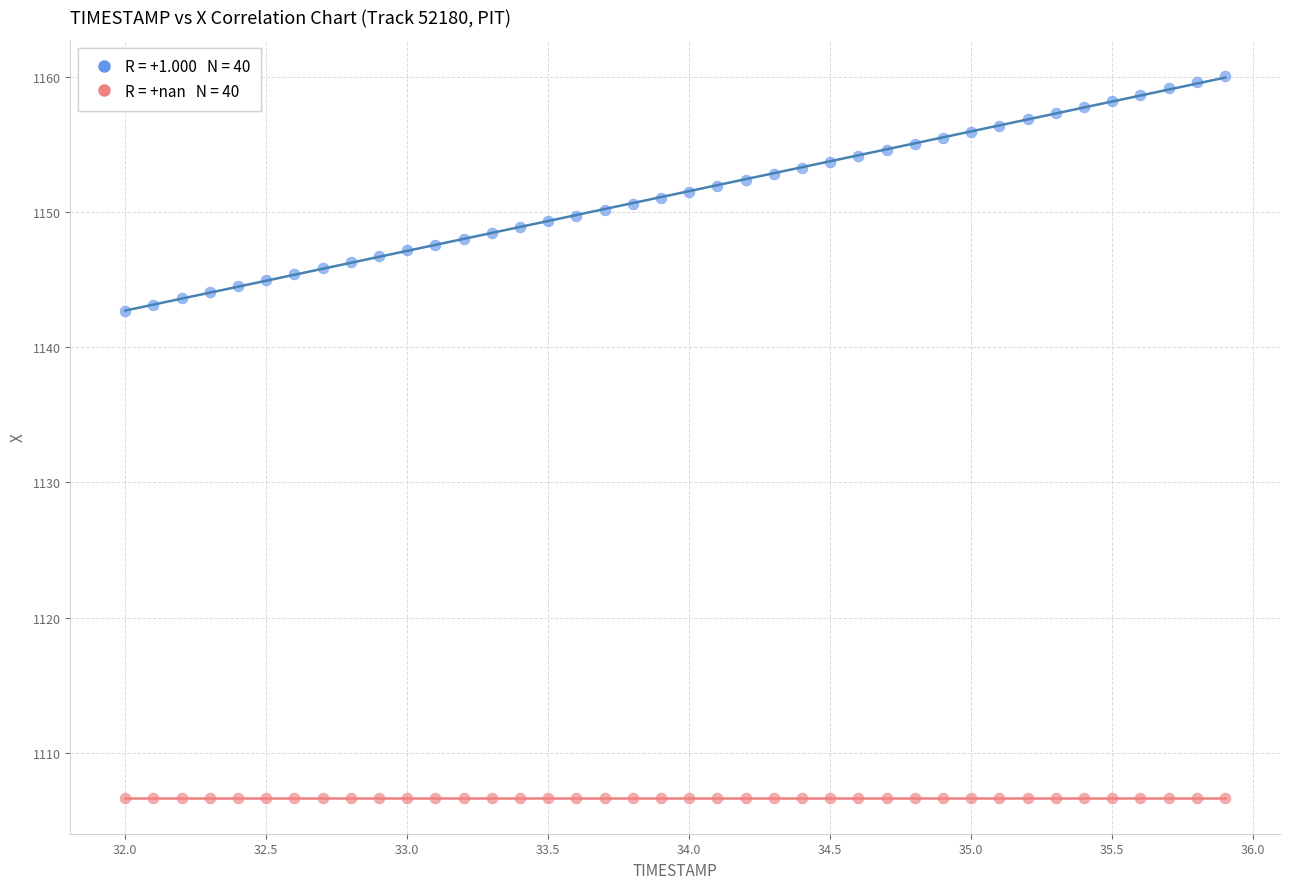

How many points are shown in the scatter plot?

80